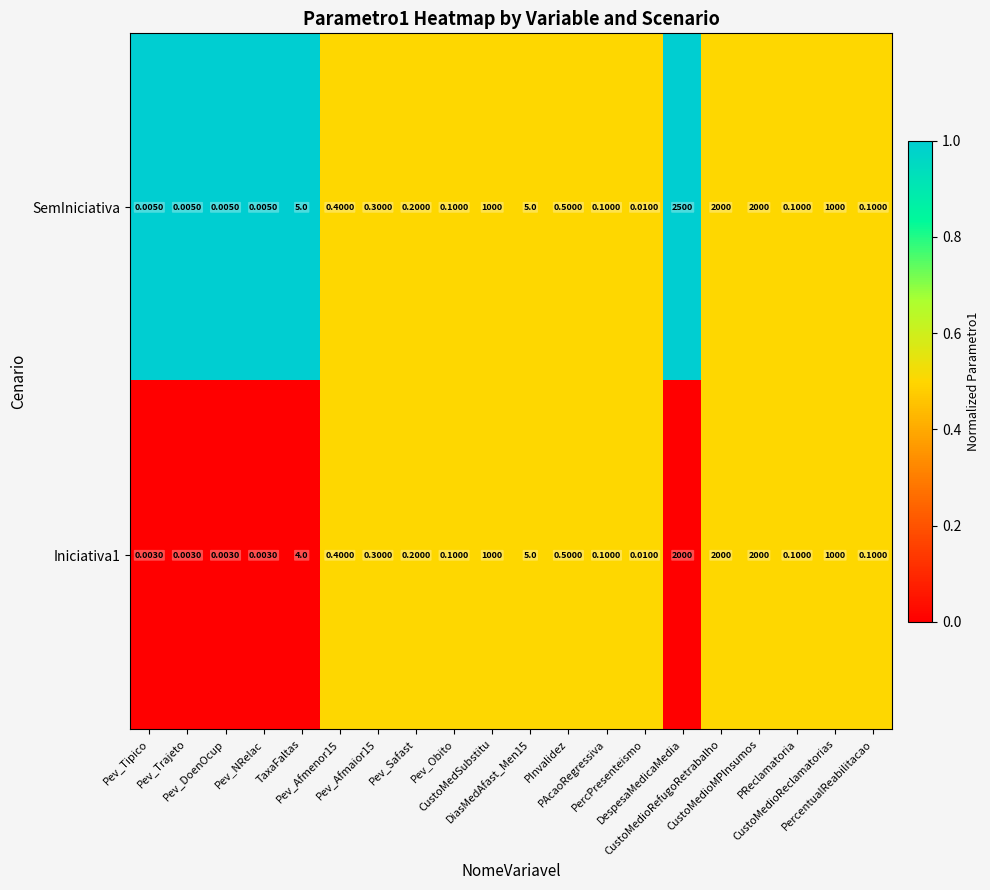

Which series has the largest total across all categories?

SemIniciativa